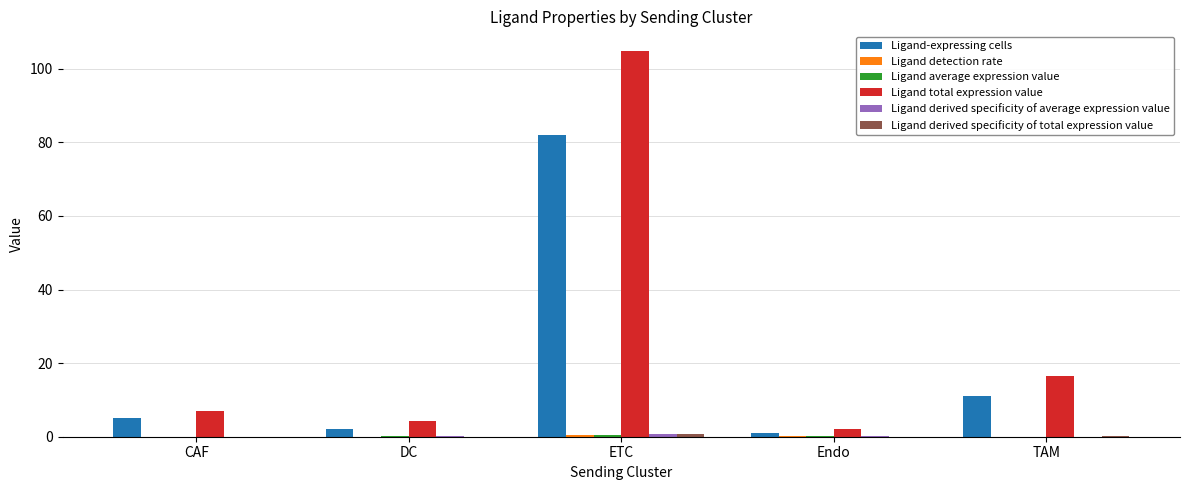

At which category is the sum across all series the highest?

ETC